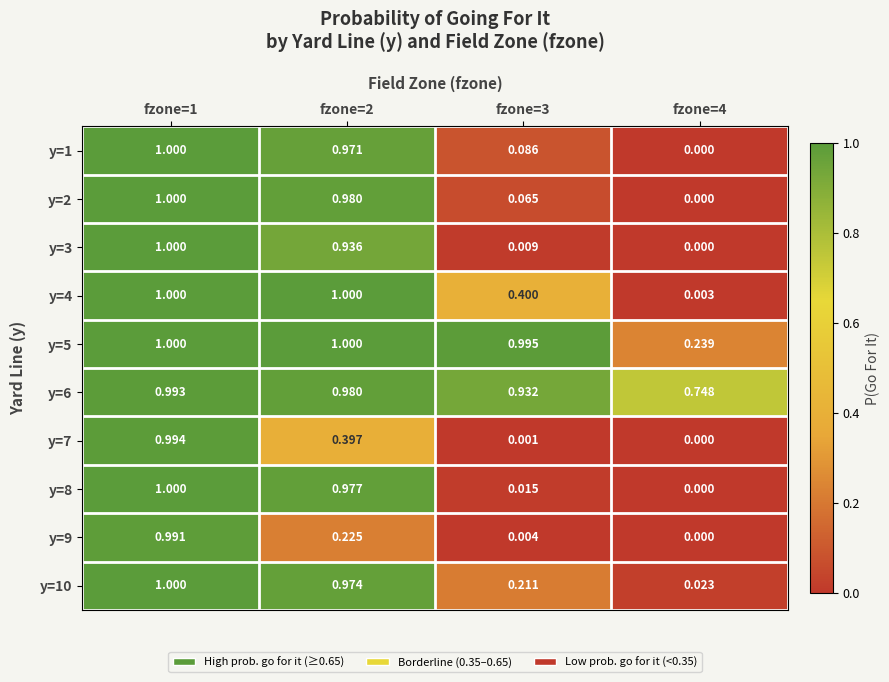

Is the value of y=6 at fzone=4 greater than the value of y=9 at fzone=1?

No